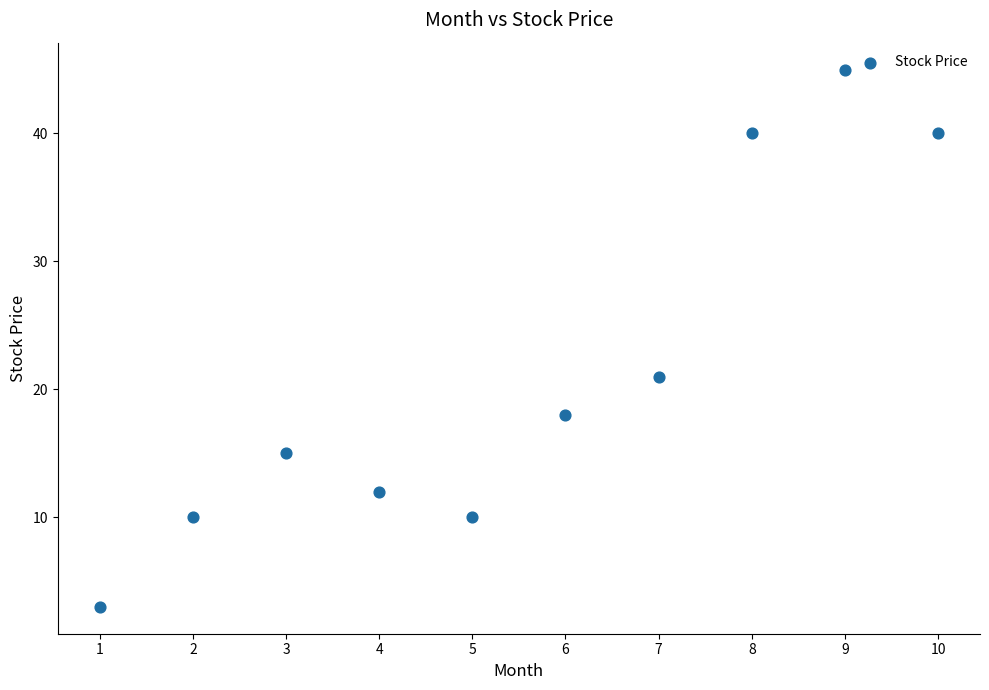

What is the range of Y values (max minus min)?

42